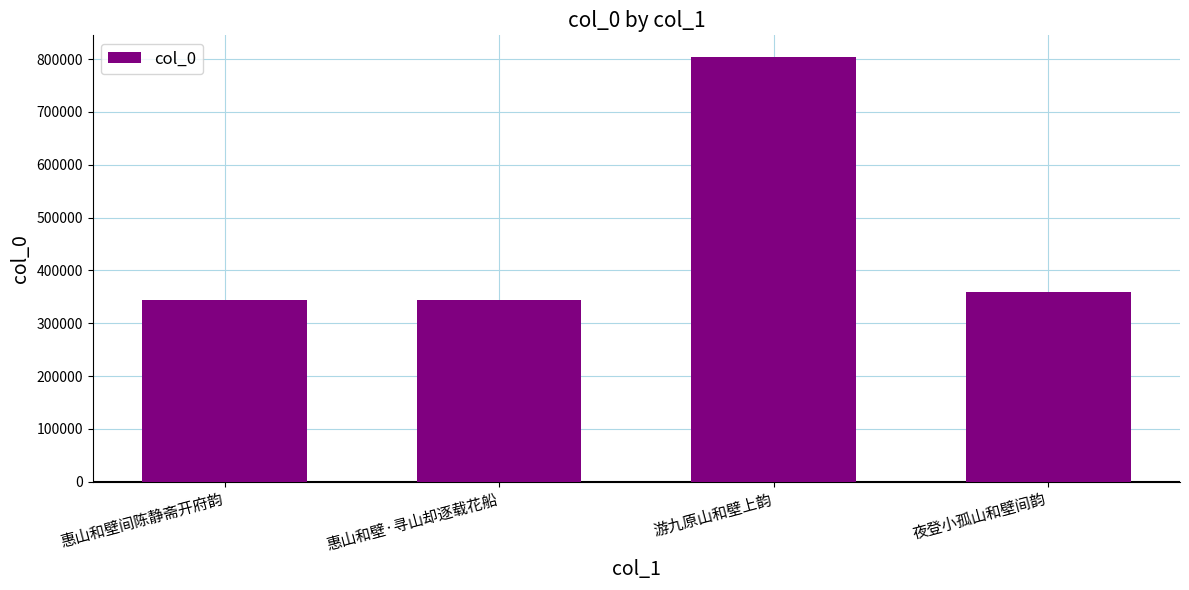

What position from the left is 游九原山和壁上韵?

3